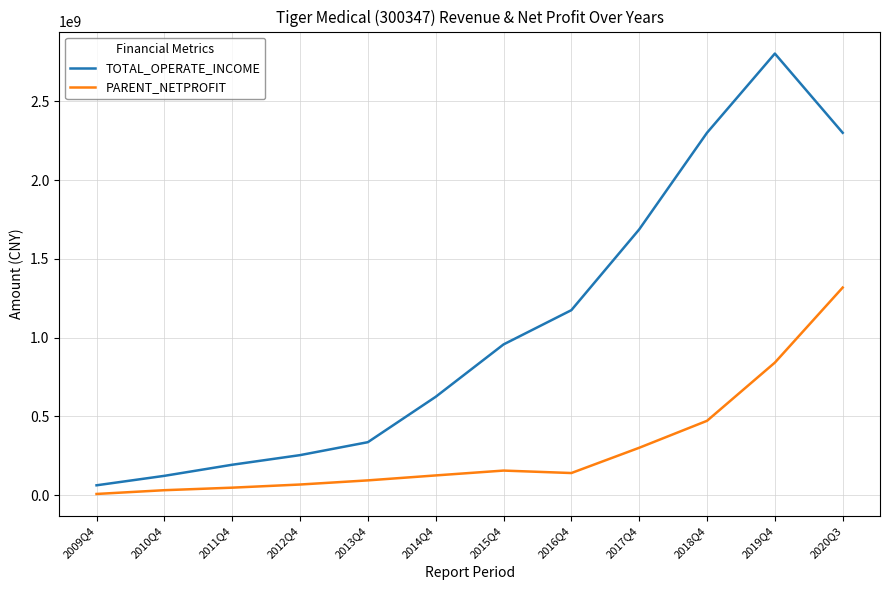

What is the maximum value for PARENT_NETPROFIT?

1318020419.3